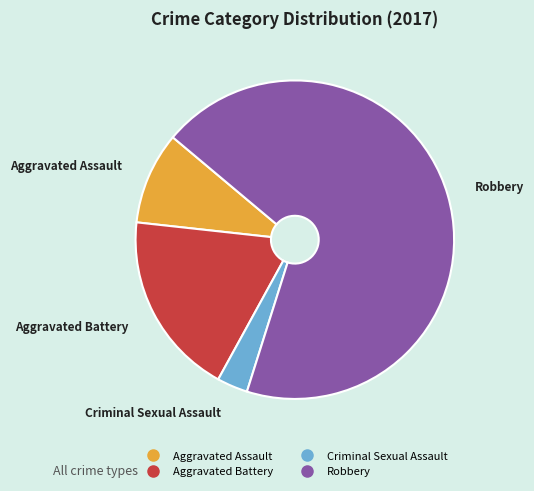

Does Robbery account for over 50% of the chart?

Yes